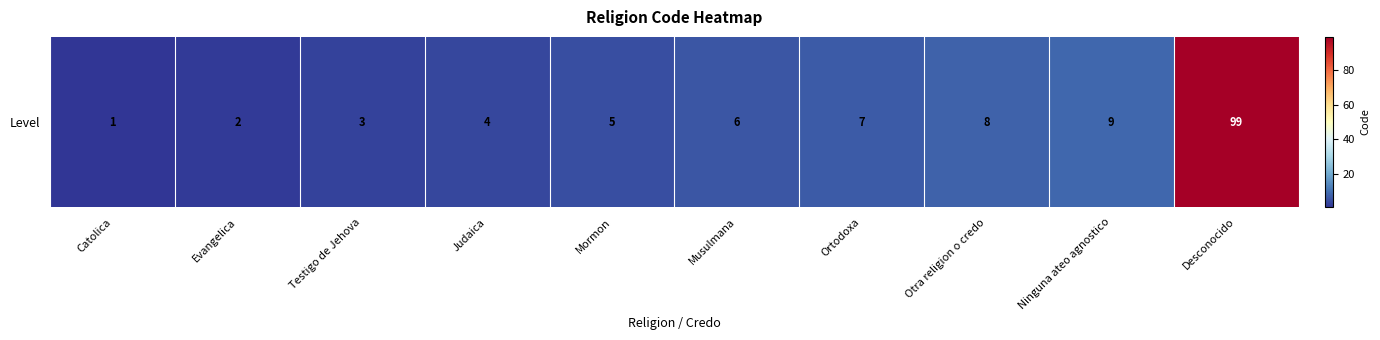

What is the difference between the second highest and minimum values?

8